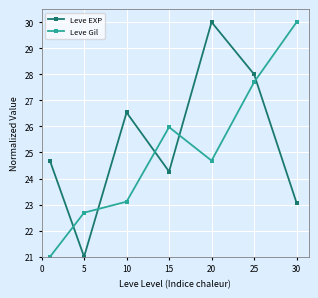

What is the value of the Leve Gil point at the 7th from the left?

30.0